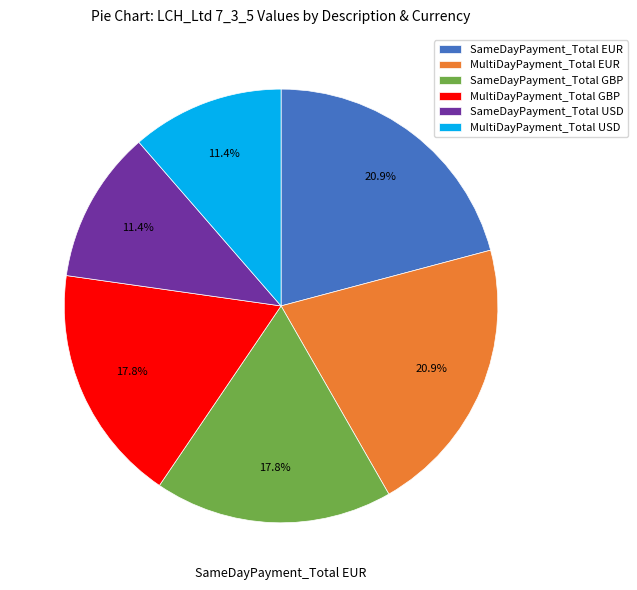

Between MultiDayPayment_Total EUR and MultiDayPayment_Total GBP, which is larger?

MultiDayPayment_Total EUR